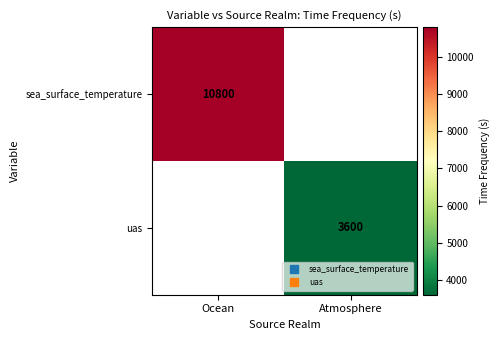

Is the value of sea_surface_temperature at Atmosphere greater than the value of uas at Atmosphere?

No